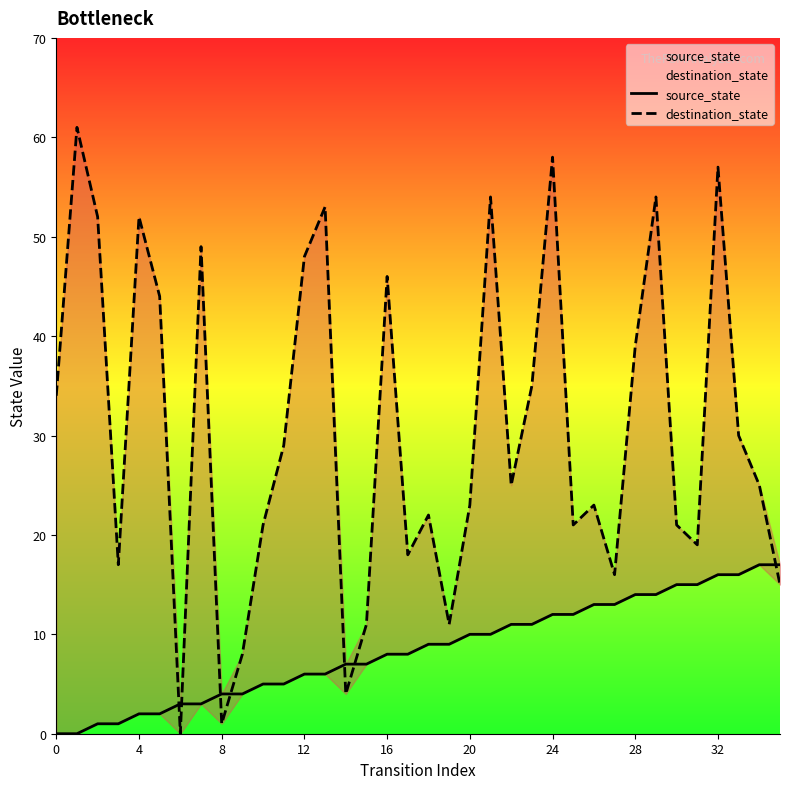

What is the label of the 34th point from the left?

33